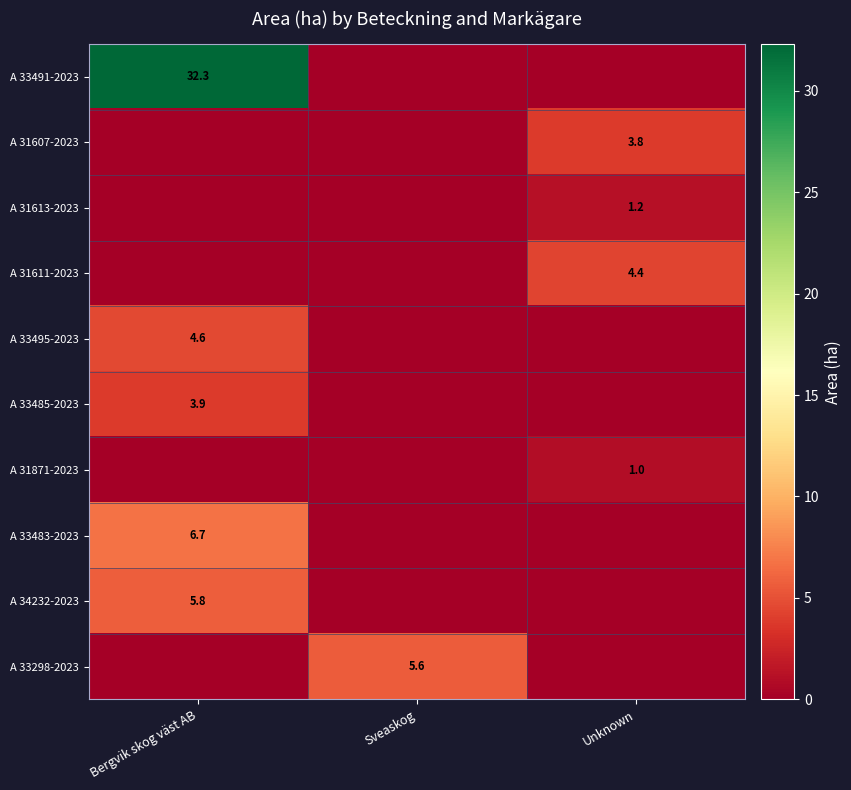

The A 33485-2023 series shows 1.6 at Bergvik skog väst AB. True or false?

False